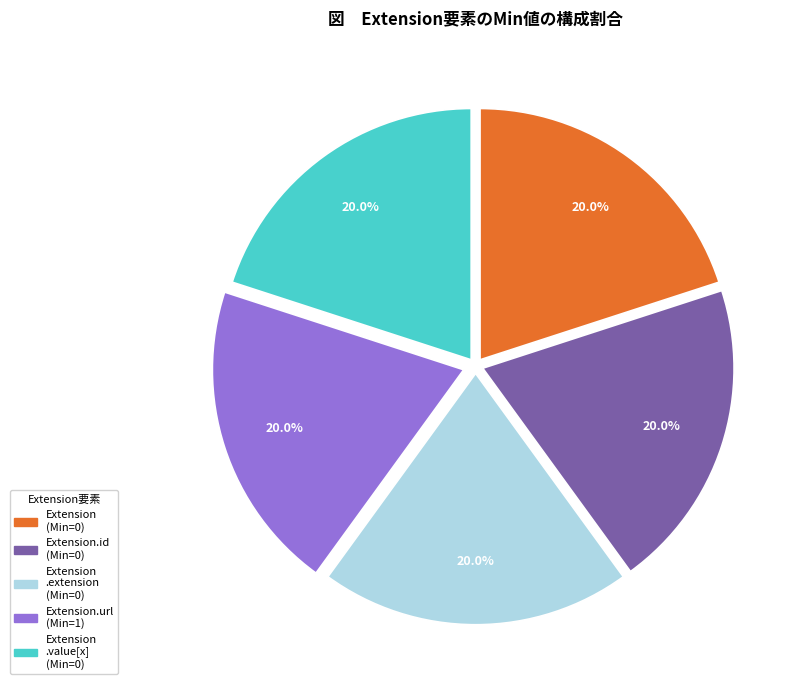

What percentage is NOT represented by Extension .value[x] (Min=0)?

80.0%